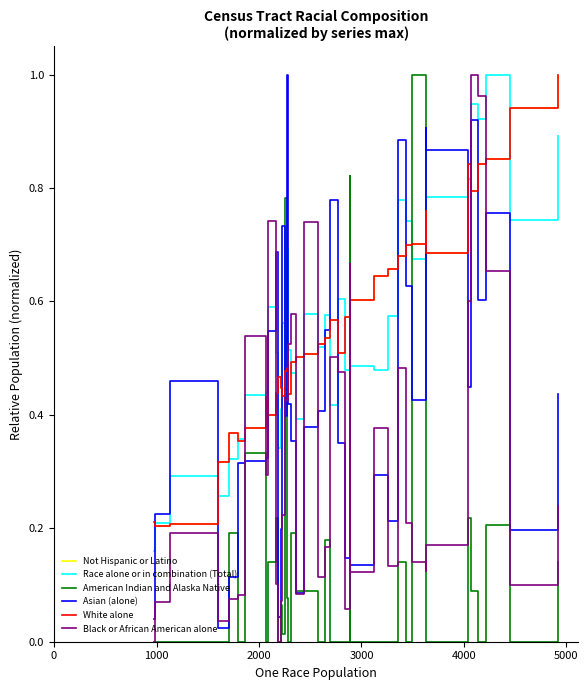

Count the number of categories in the chart.

39